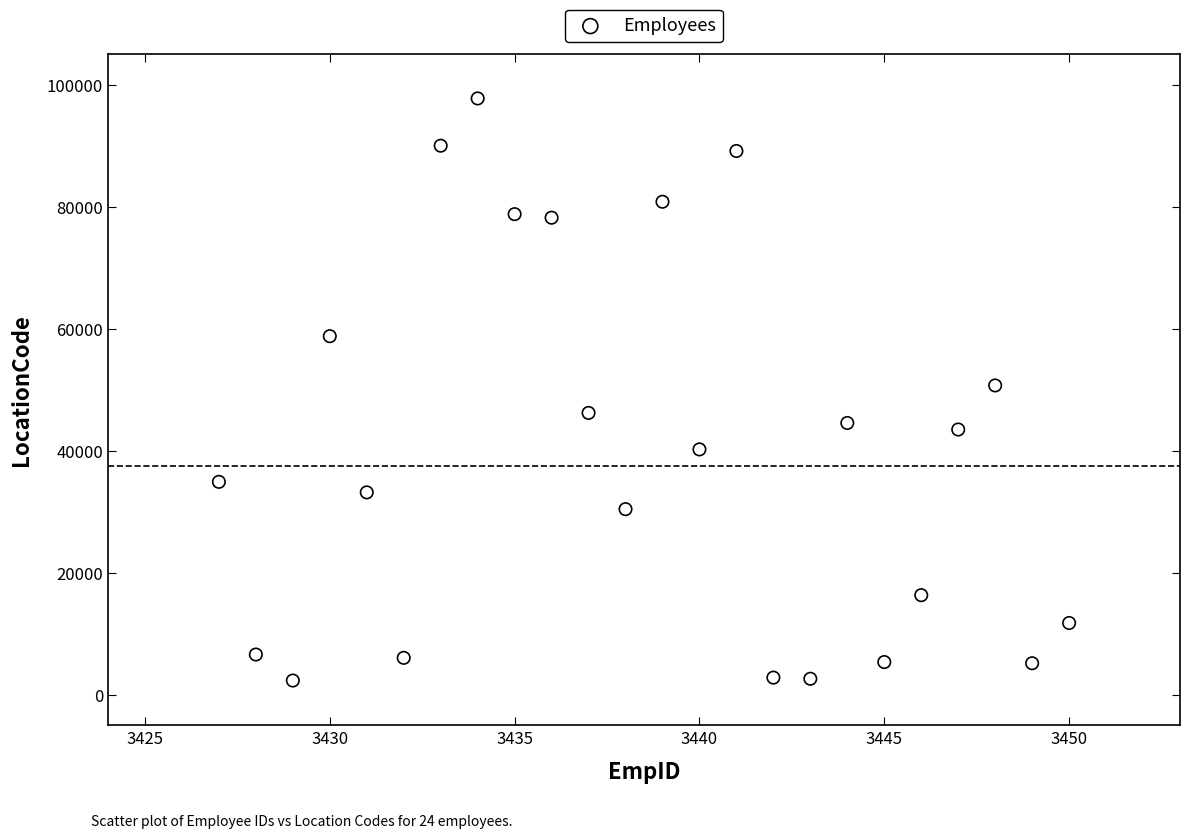

What is the range of X values (max minus min)?

23